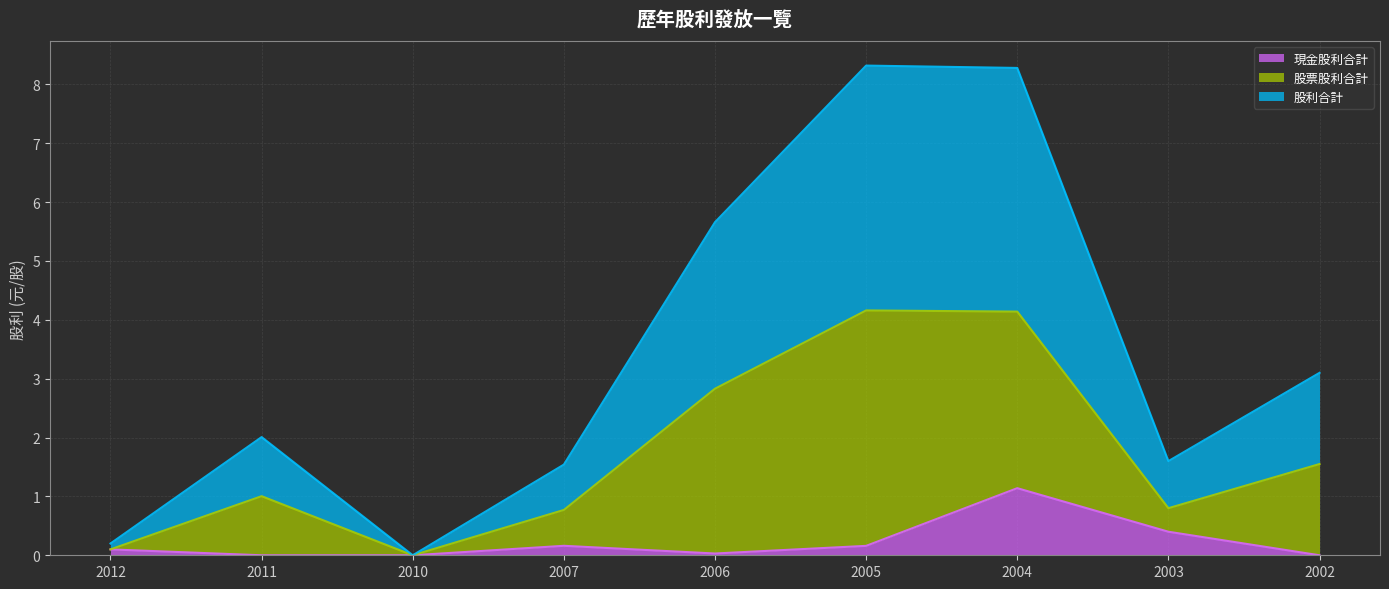

The 股利合計 series shows 7.4 at 2006. True or false?

False